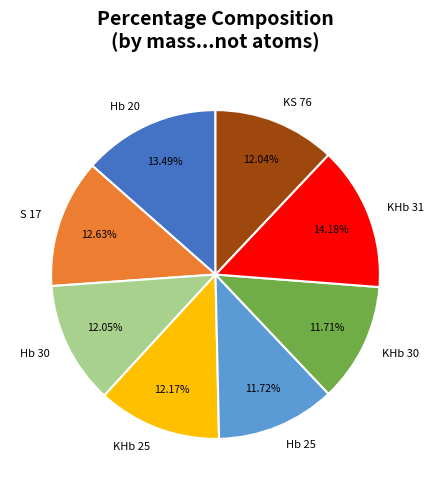

Is it true that Hb 30 is 12% of the pie?

True